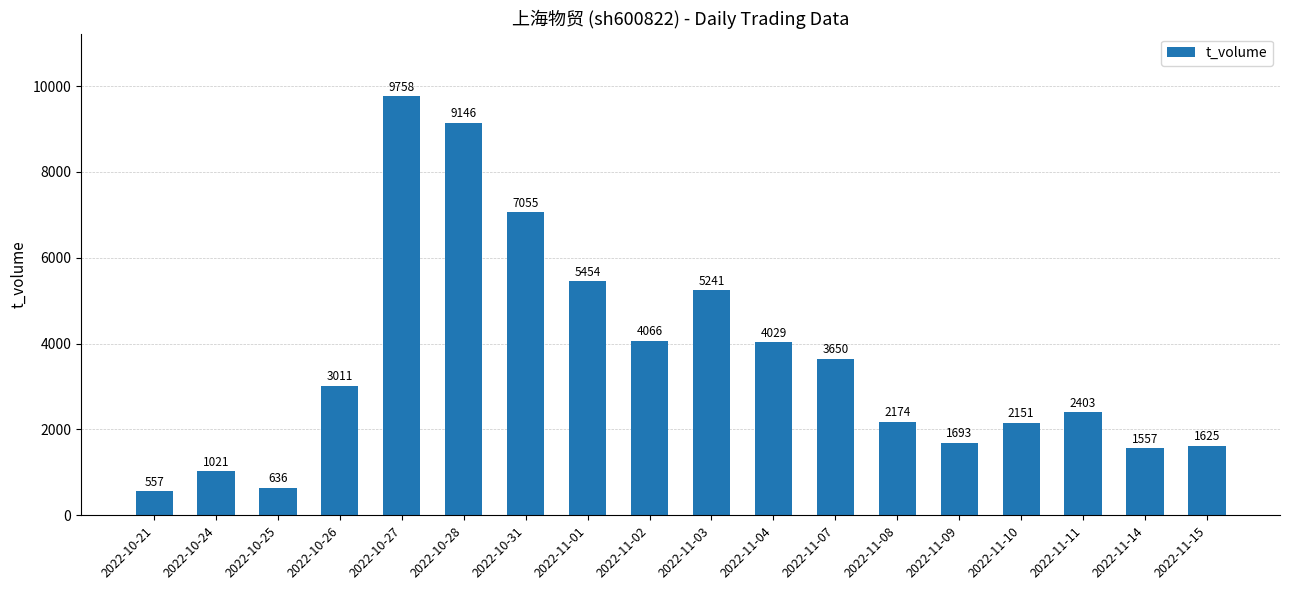

List the labels in order of value, smallest first.

2022-10-21, 2022-10-25, 2022-10-24, 2022-11-14, 2022-11-15, 2022-11-09, 2022-11-10, 2022-11-08, 2022-11-11, 2022-10-26, 2022-11-07, 2022-11-04, 2022-11-02, 2022-11-03, 2022-11-01, 2022-10-31, 2022-10-28, 2022-10-27